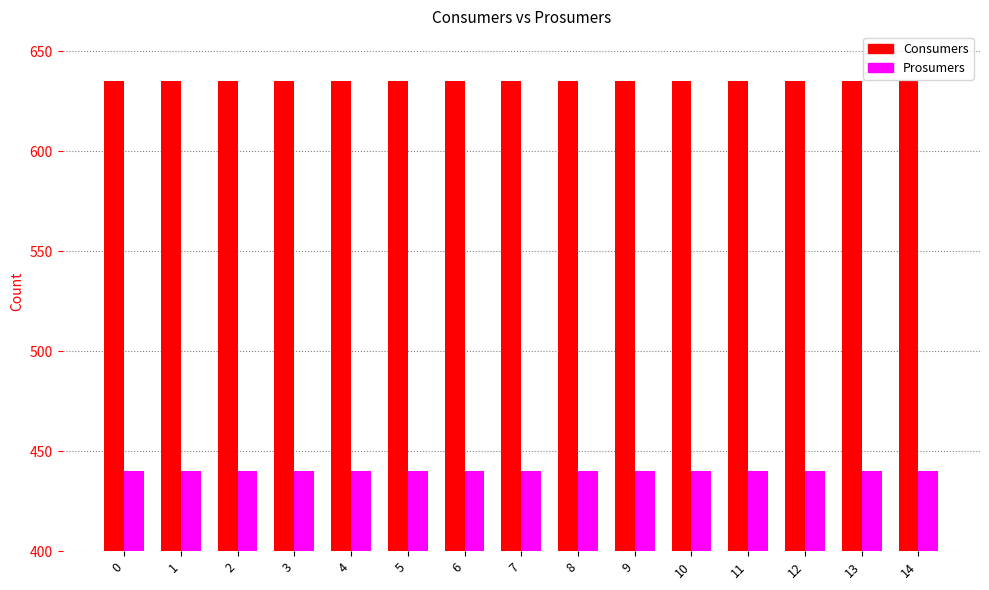

Is it true that Prosumers equals 645 at 5?

False